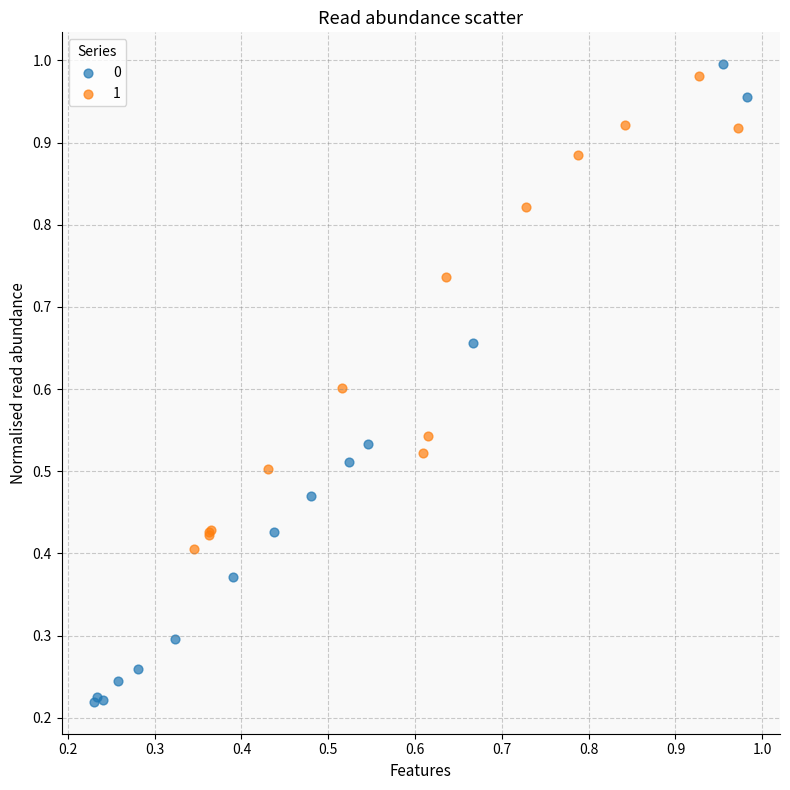

What are all the series names shown in the legend?

0, 1